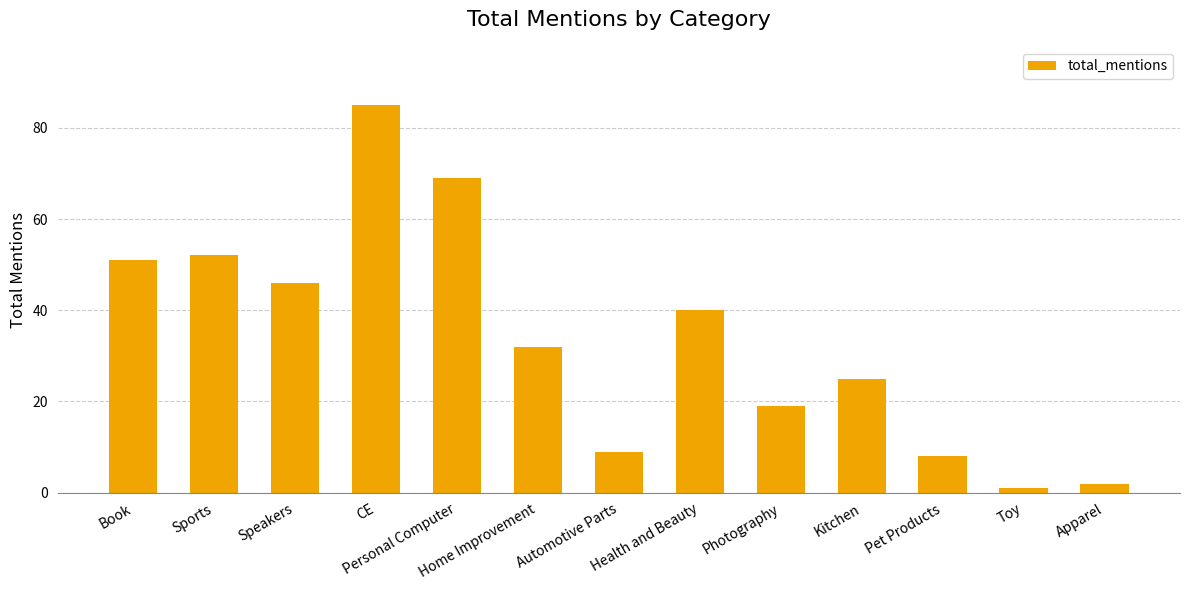

The value at Book is 91. True or false?

False